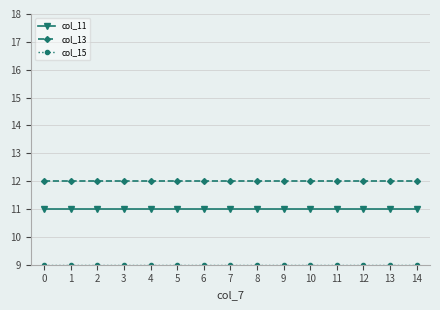

What is the difference between the highest and lowest values at 4?

3